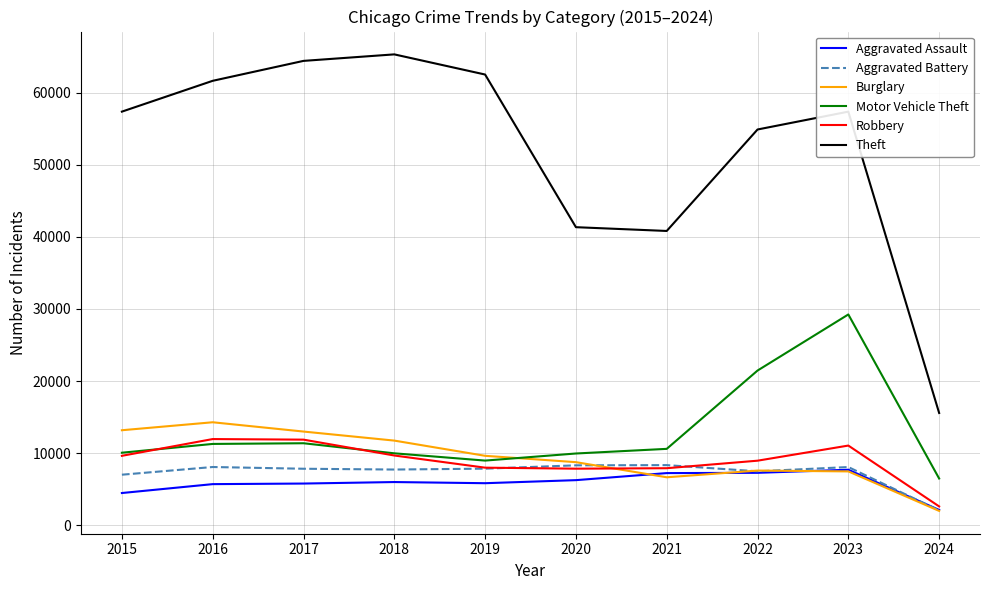

True or false: Aggravated Battery has more than 1 points higher than both neighbors.

True